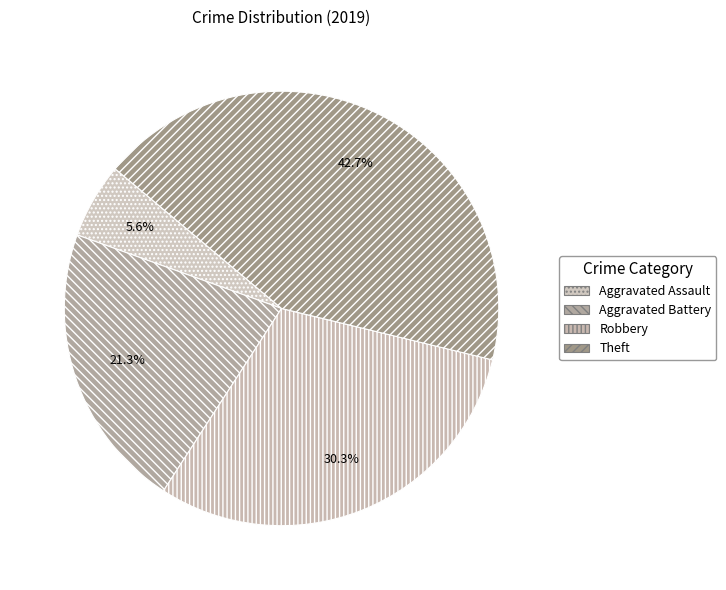

Does Robbery account for over 50% of the chart?

No